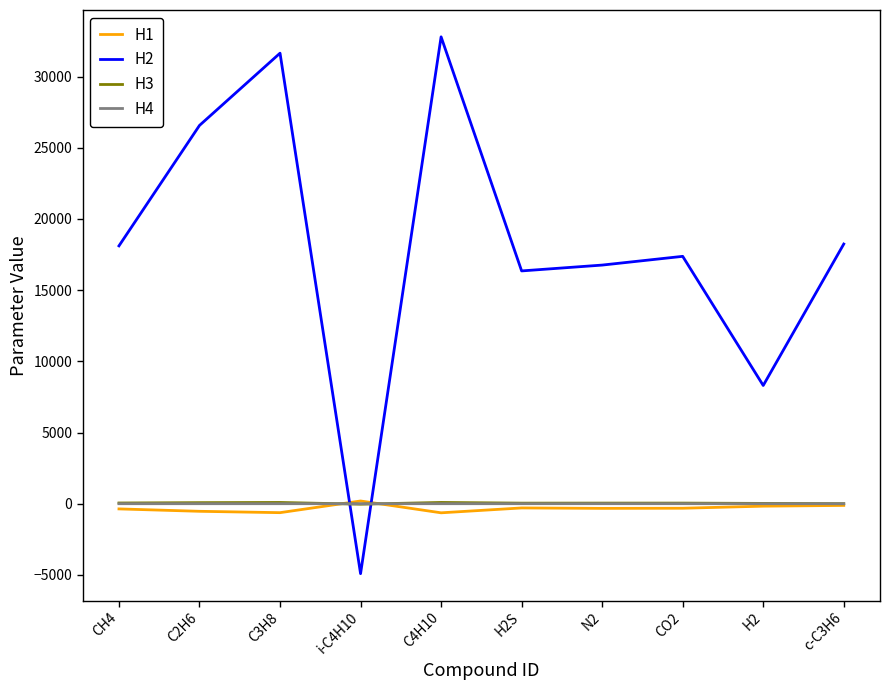

What is the maximum value shown in the chart?

32785.7